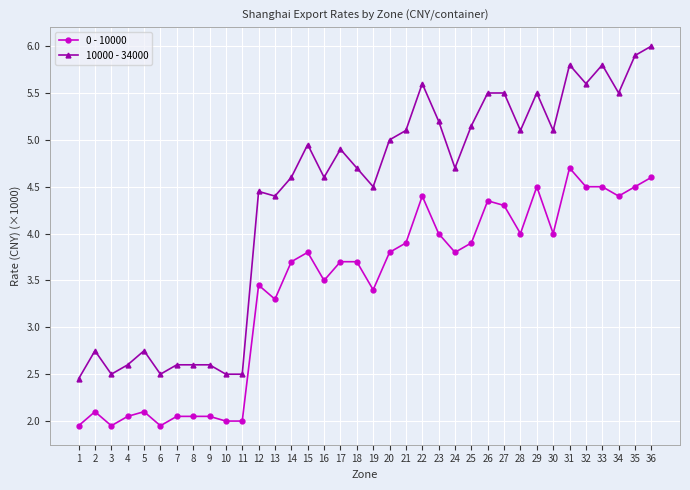

Does the chart have visible grid lines?

Yes